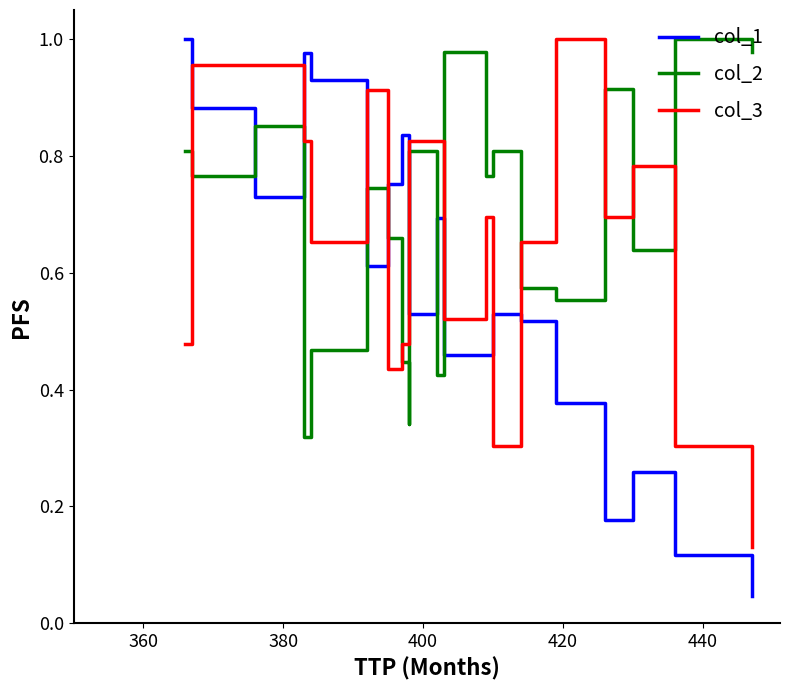

What is the difference between the maximum and minimum values in the col_1 series?

1.0